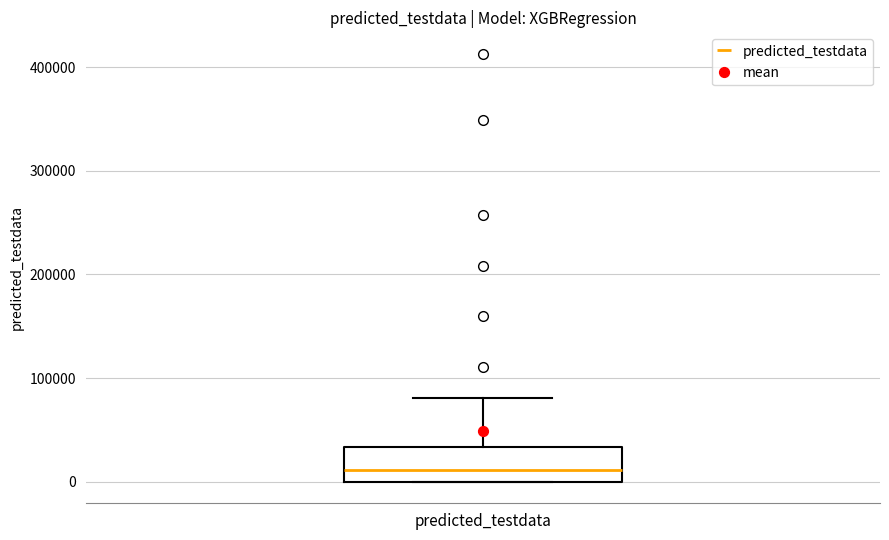

Where does the median line of the box for predicted_testdata sit on the y-axis? The values are not printed on the chart, so give them approximately, as read against the axis.

10000